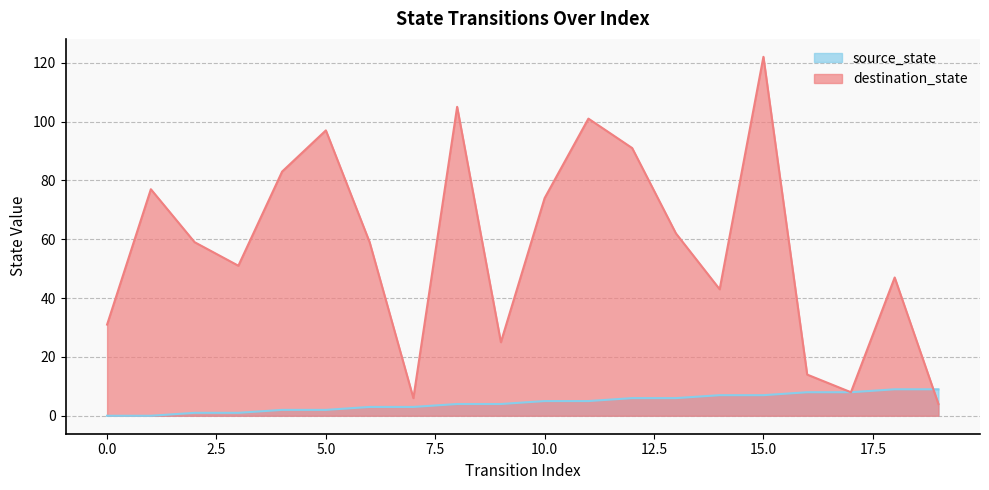

True or false: destination_state and source_state cross at least once.

True